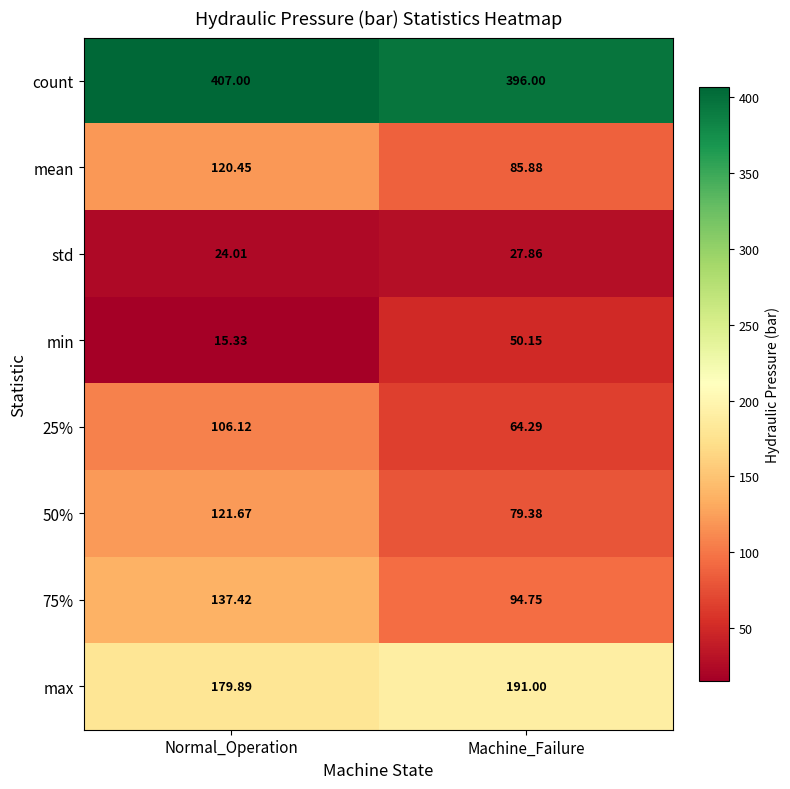

What is the total value across all series at Normal_Operation?

1111.9